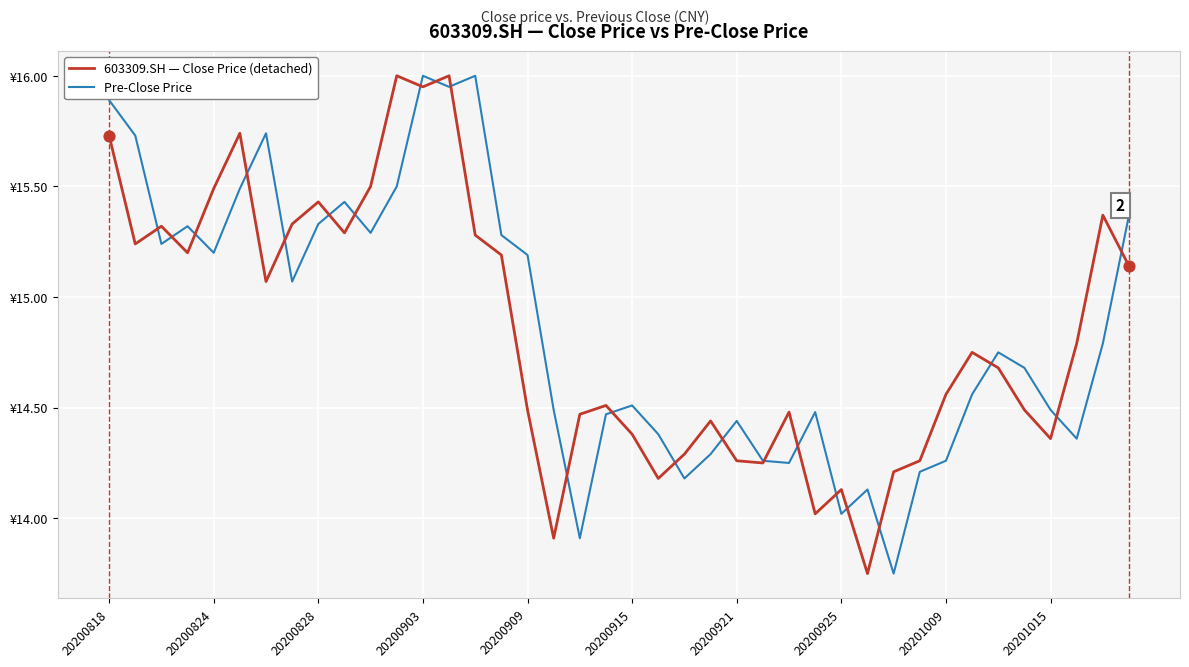

What are all the series names shown in the legend?

603309.SH — Close Price (detached), Pre-Close Price